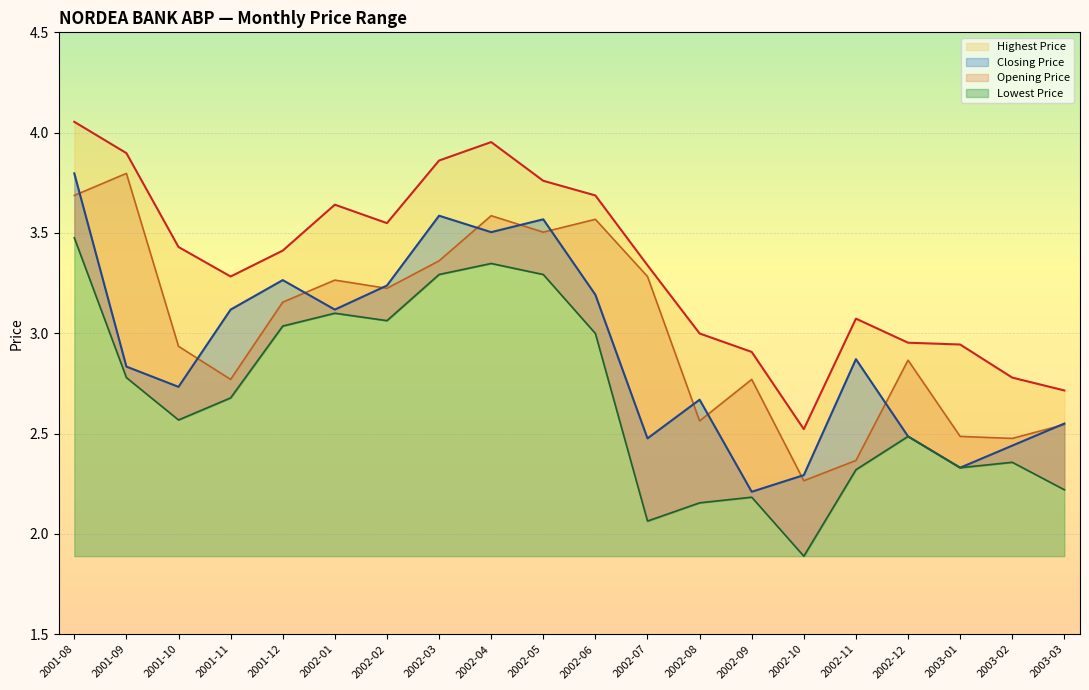

What is the difference between the maximum and minimum values in the Lowest Price series?

1.6